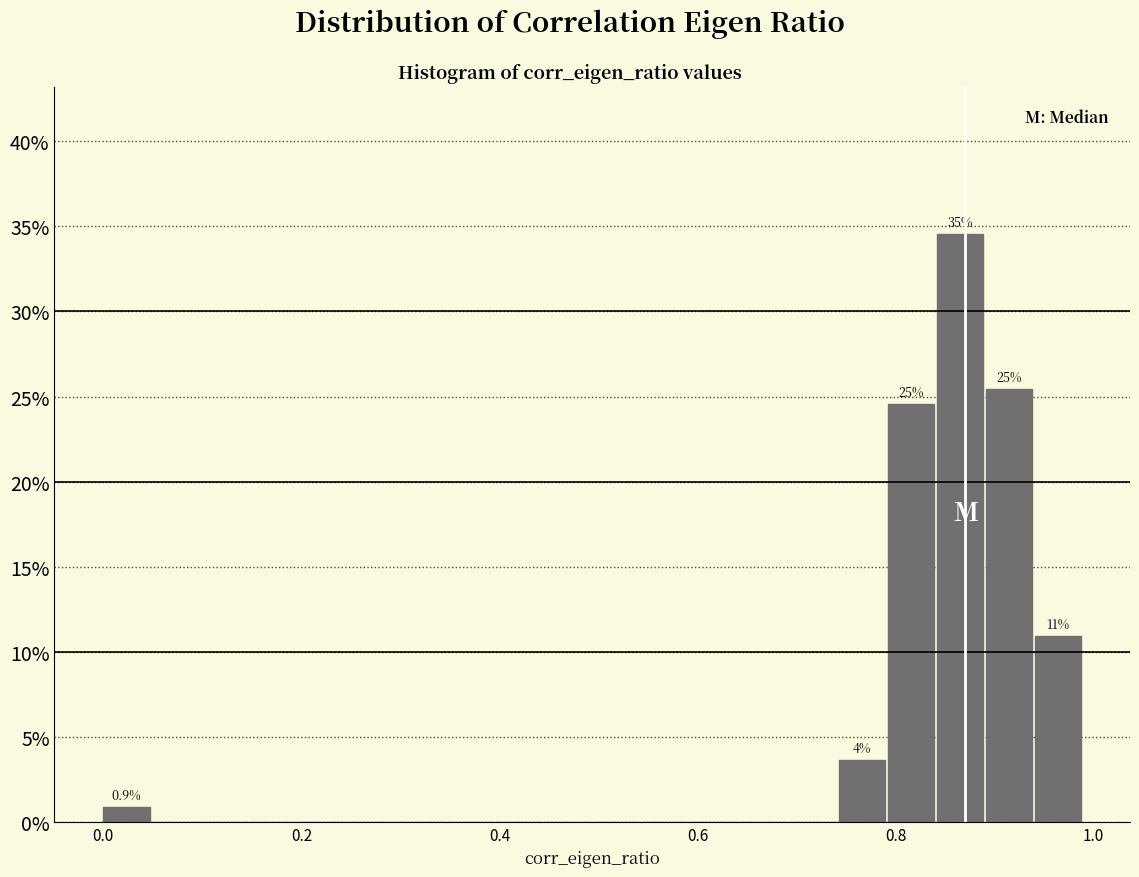

Read against the x-axis, roughly where is the centre of the tallest bar?

0.86